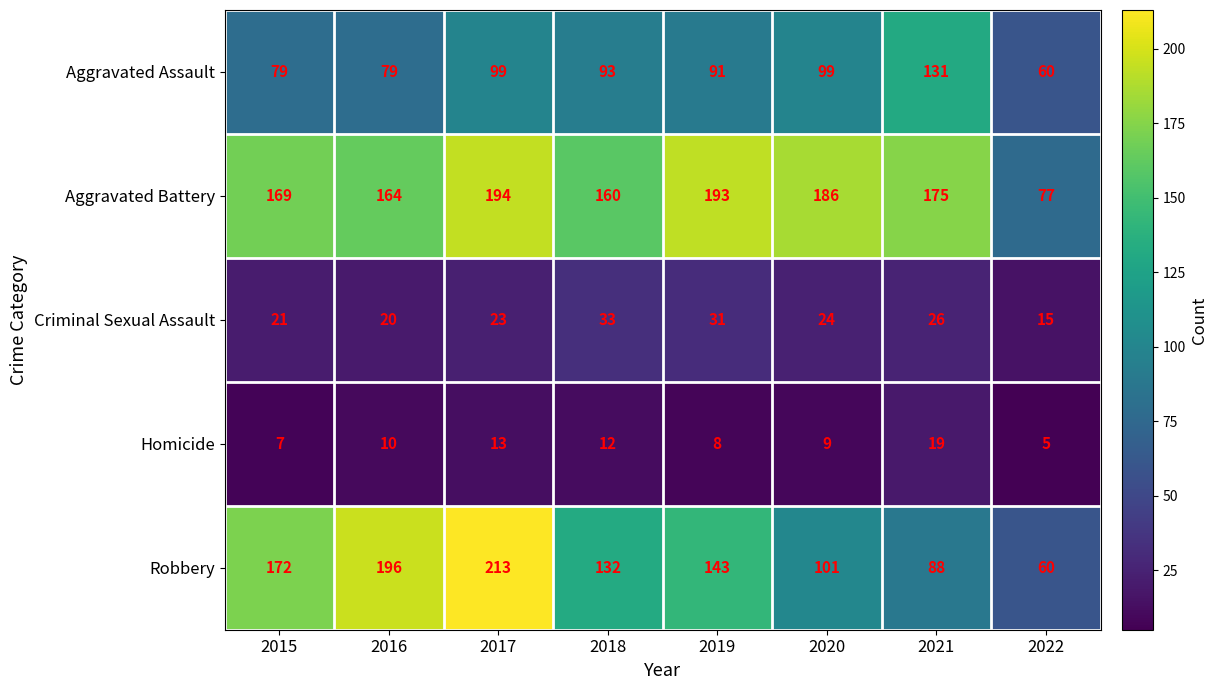

What is the difference between the maximum and minimum values in the Aggravated Assault series?

71